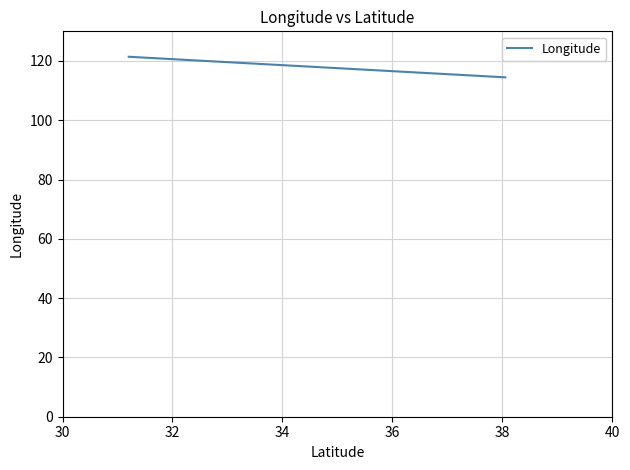

What is the maximum value shown in the chart?

121.4